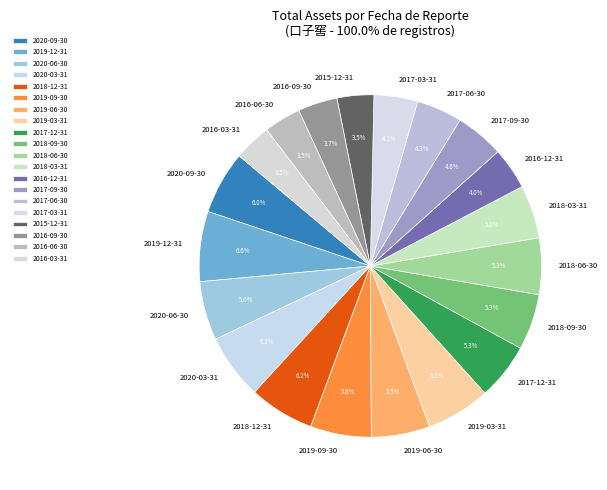

Combined, do 2019-09-30 and 2020-03-31 account for over 50%?

No